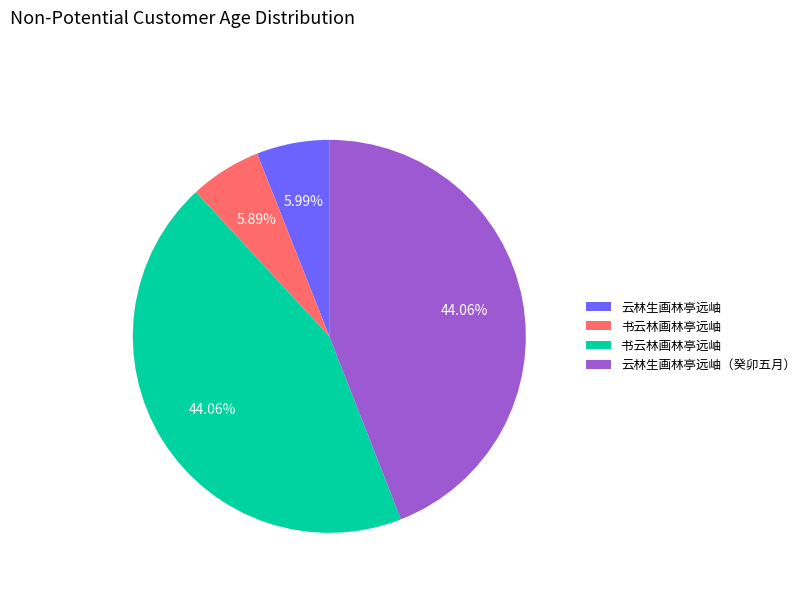

Is there a majority slice in this chart?

No